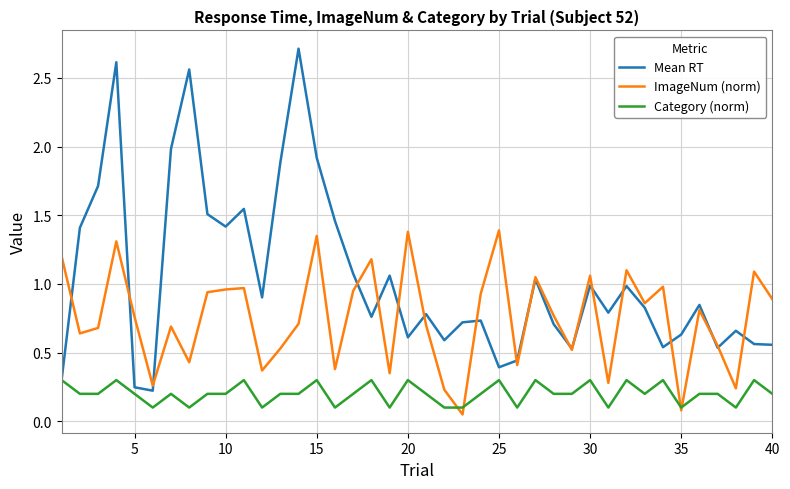

How many lines are shown in the chart?

3